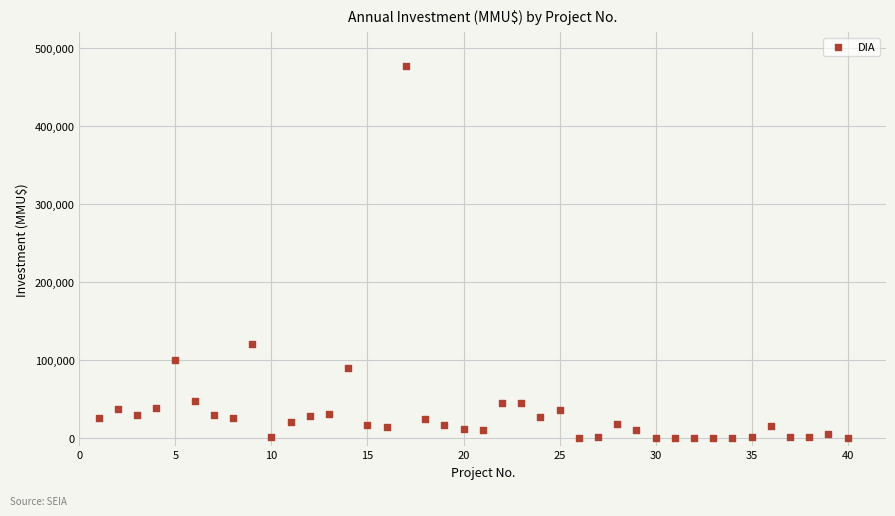

What is the range of Y values (max minus min)?

476000